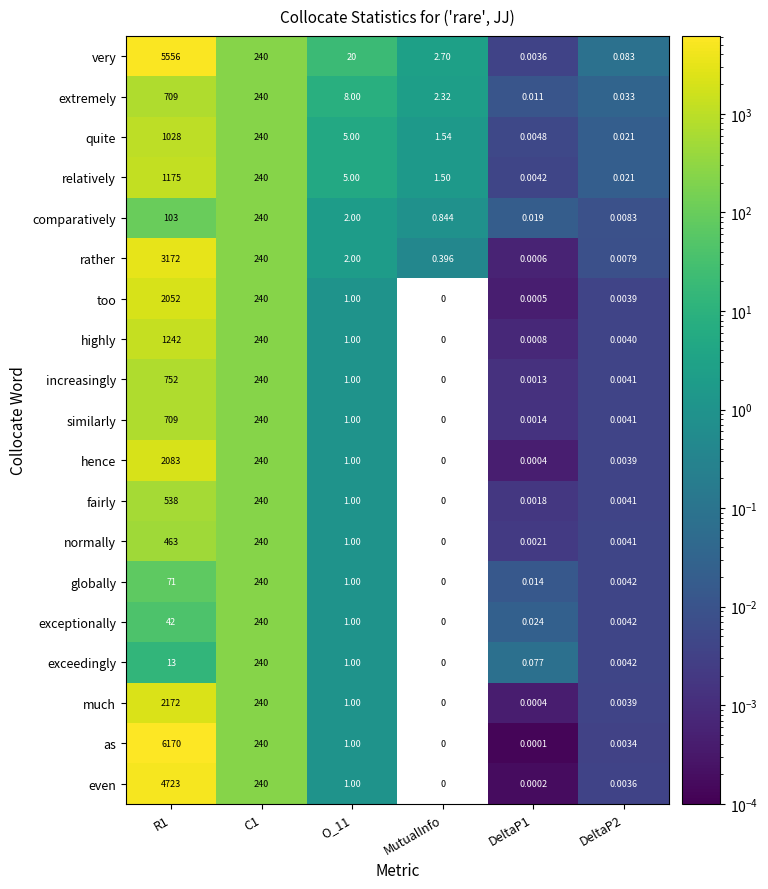

Is the value of exceedingly at DeltaP2 greater than the value of similarly at DeltaP2?

Yes